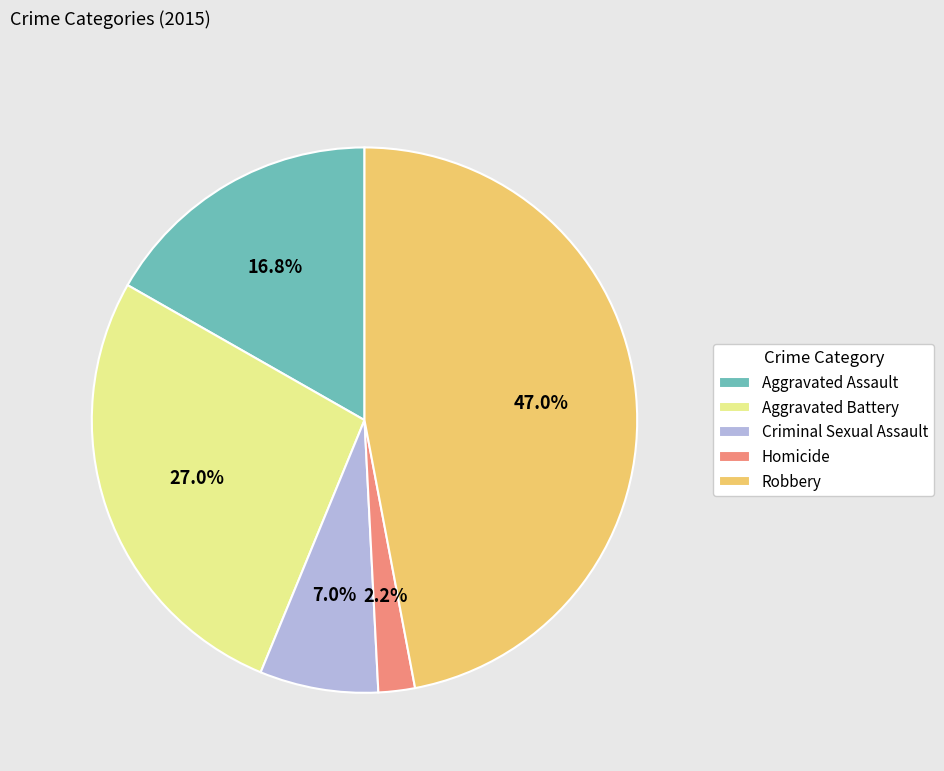

Which category has the biggest portion of the pie?

Robbery